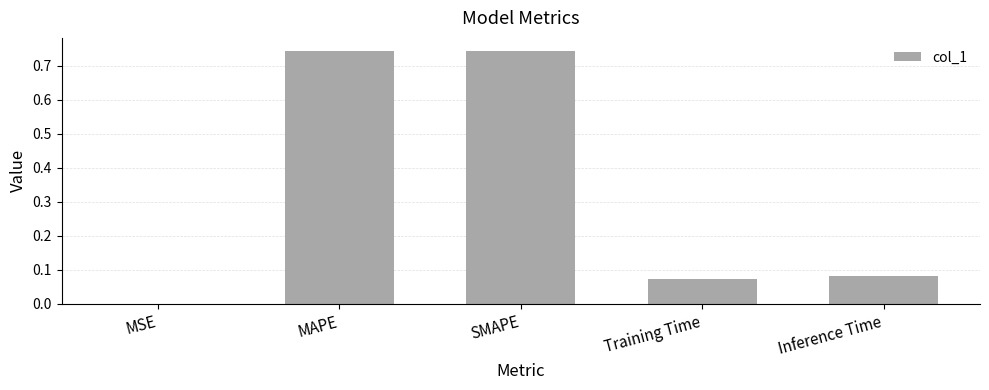

Which has a higher value, MSE or MAPE?

MAPE